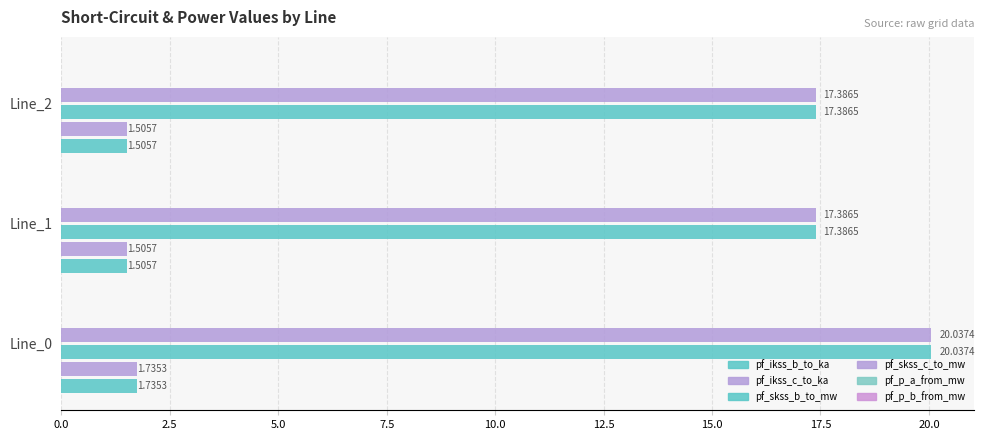

Count the number of categories in the chart.

3